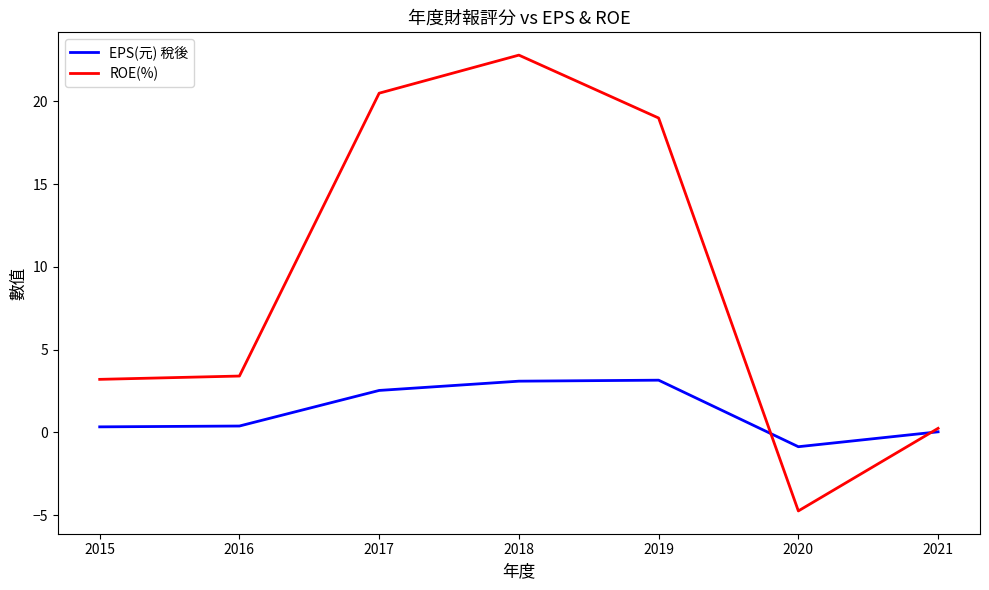

What is the highest value of the EPS(元) 稅後 series?

3.2